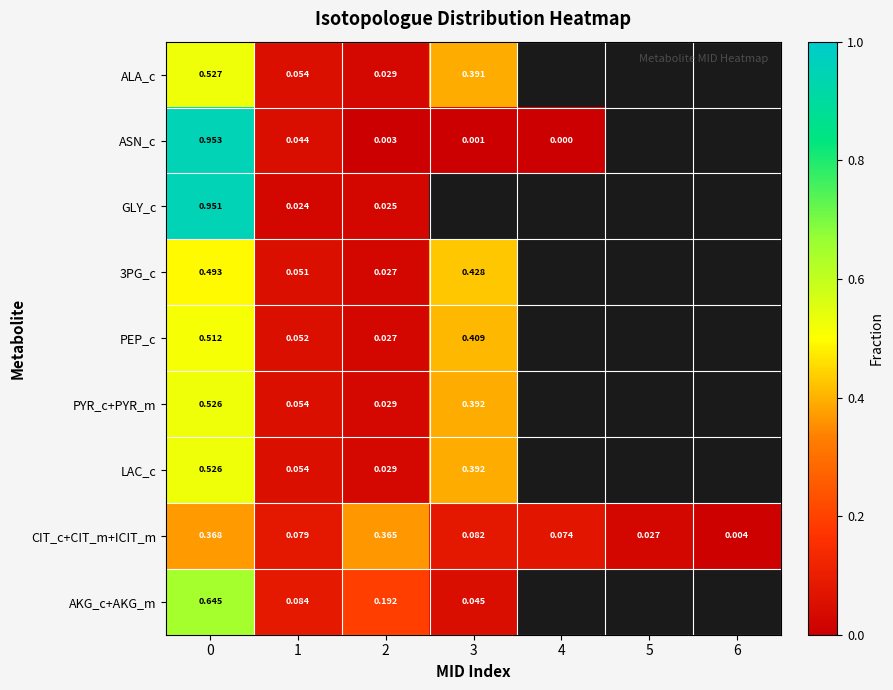

True or false: LAC_c has a value of 0.0 at 2.

False